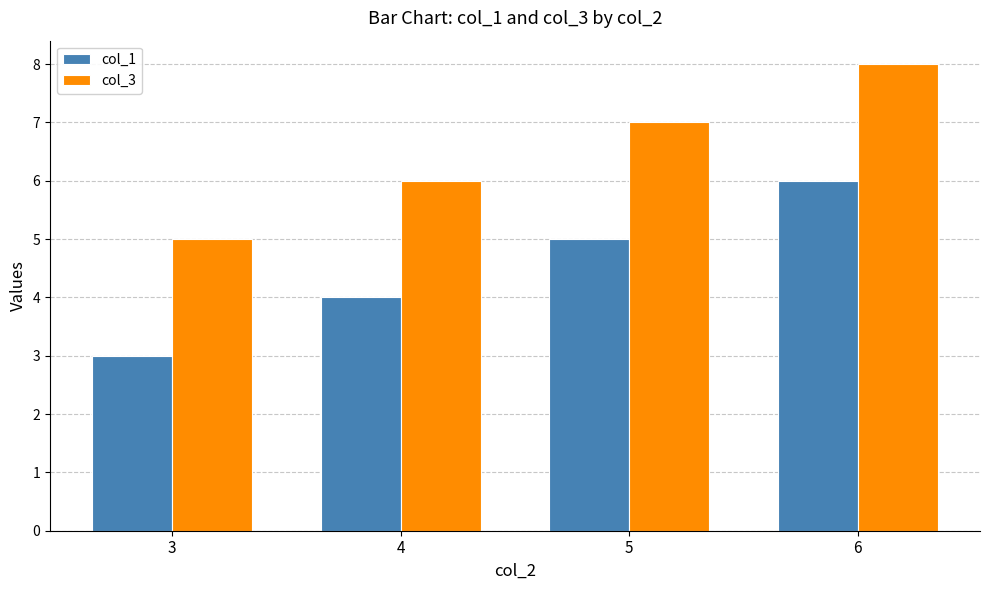

What is the lowest value of the col_3 series?

5